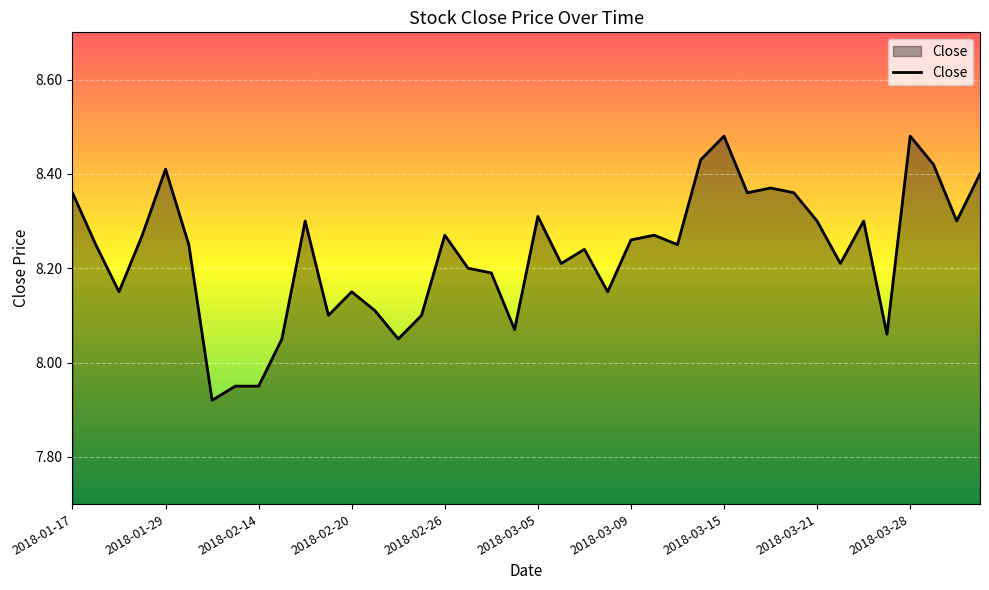

What is the difference between the maximum and minimum values?

0.6